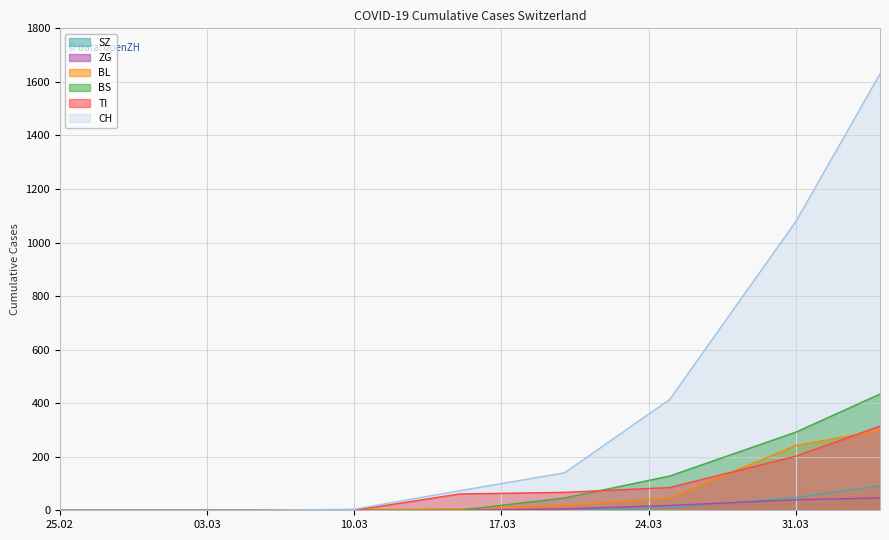

Does the chart have visible grid lines?

Yes